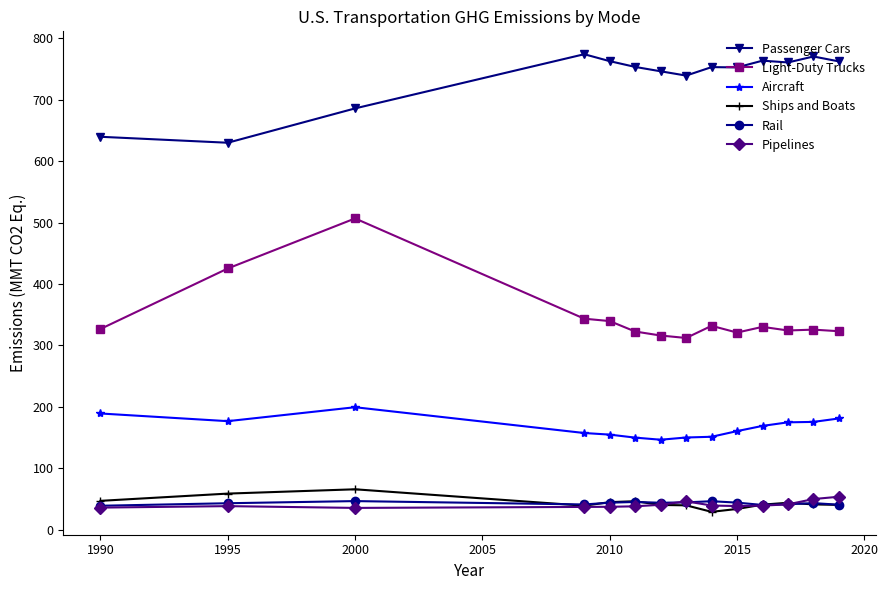

What is the sum of all Ships and Boats values?

611.2